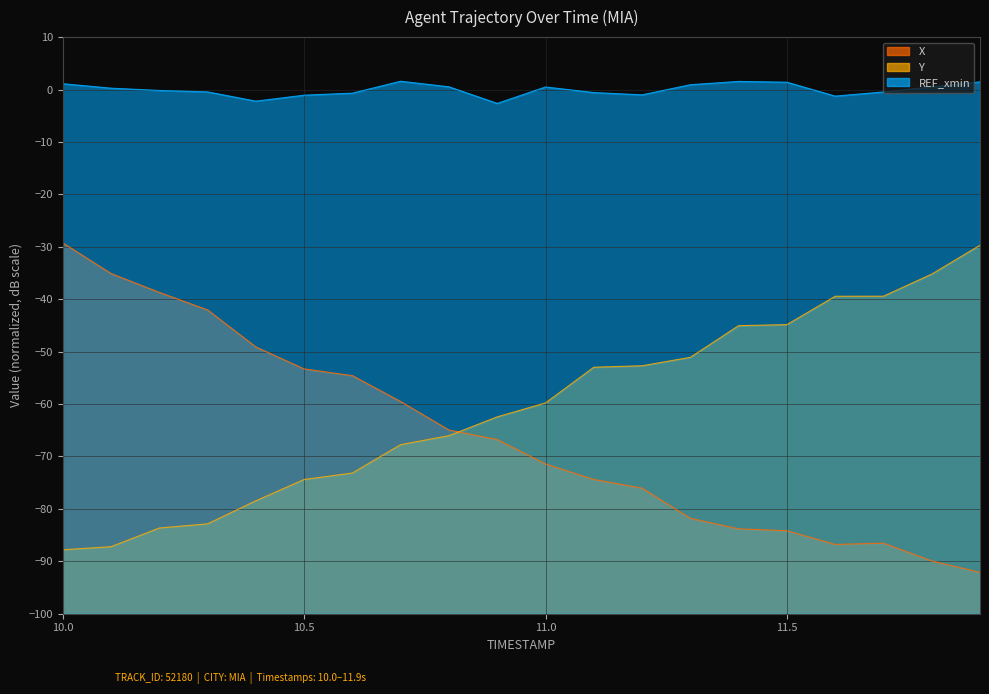

How many intersections are there between X and Y?

1